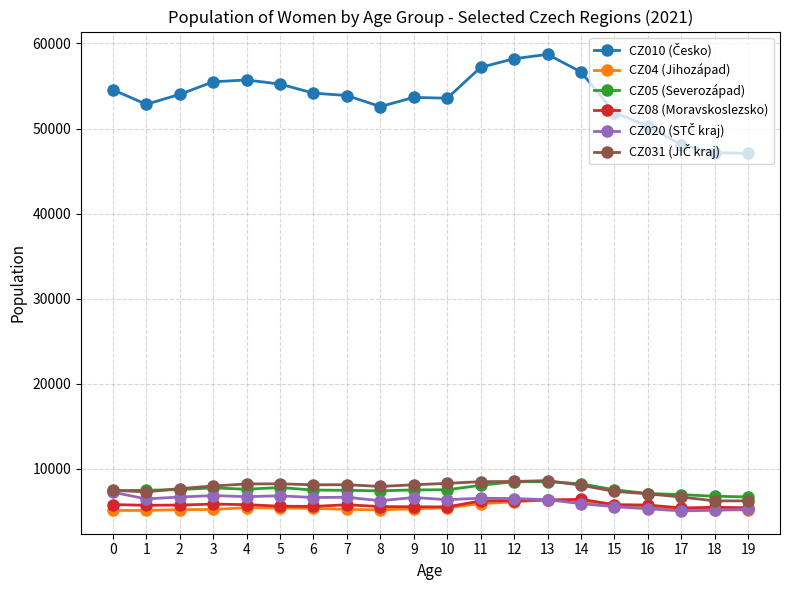

At how many categories does at least one series exceed 20374?

20